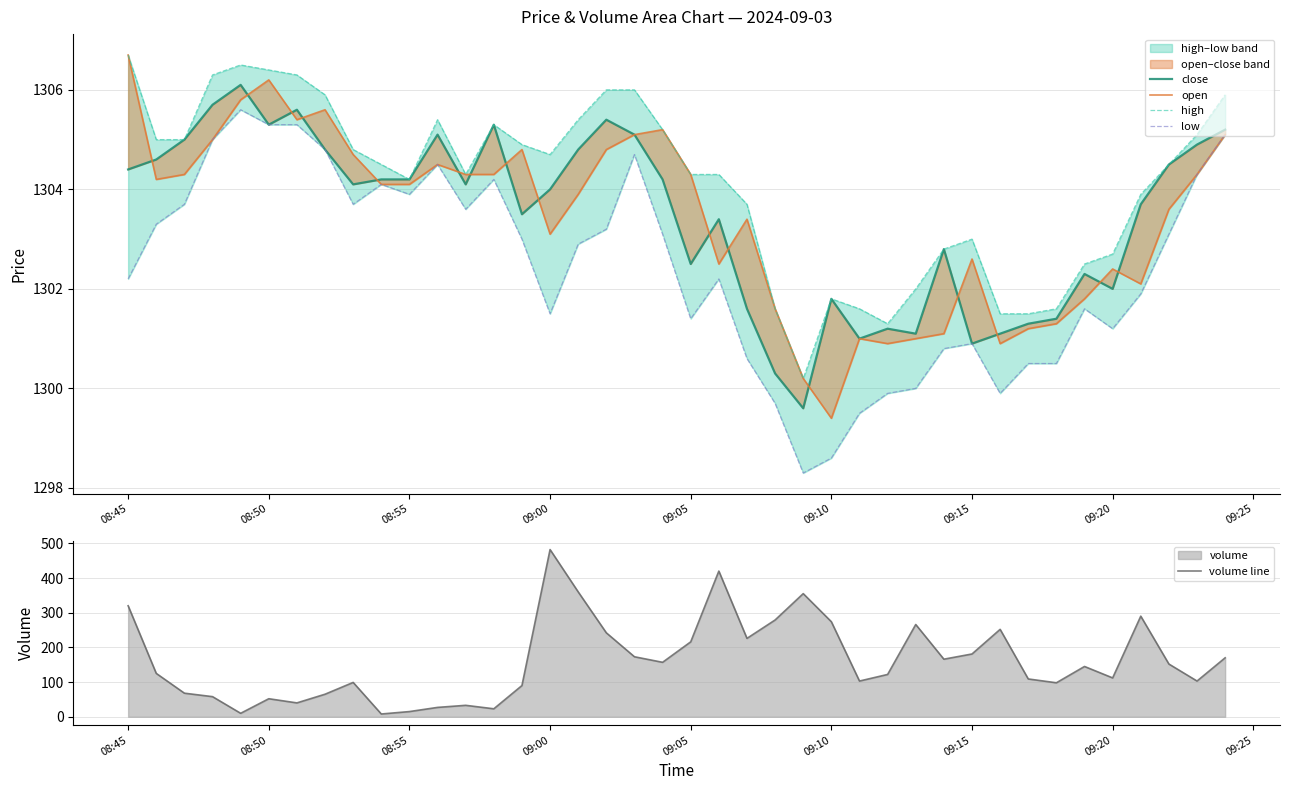

At which label does volume line reach its peak?

09:00